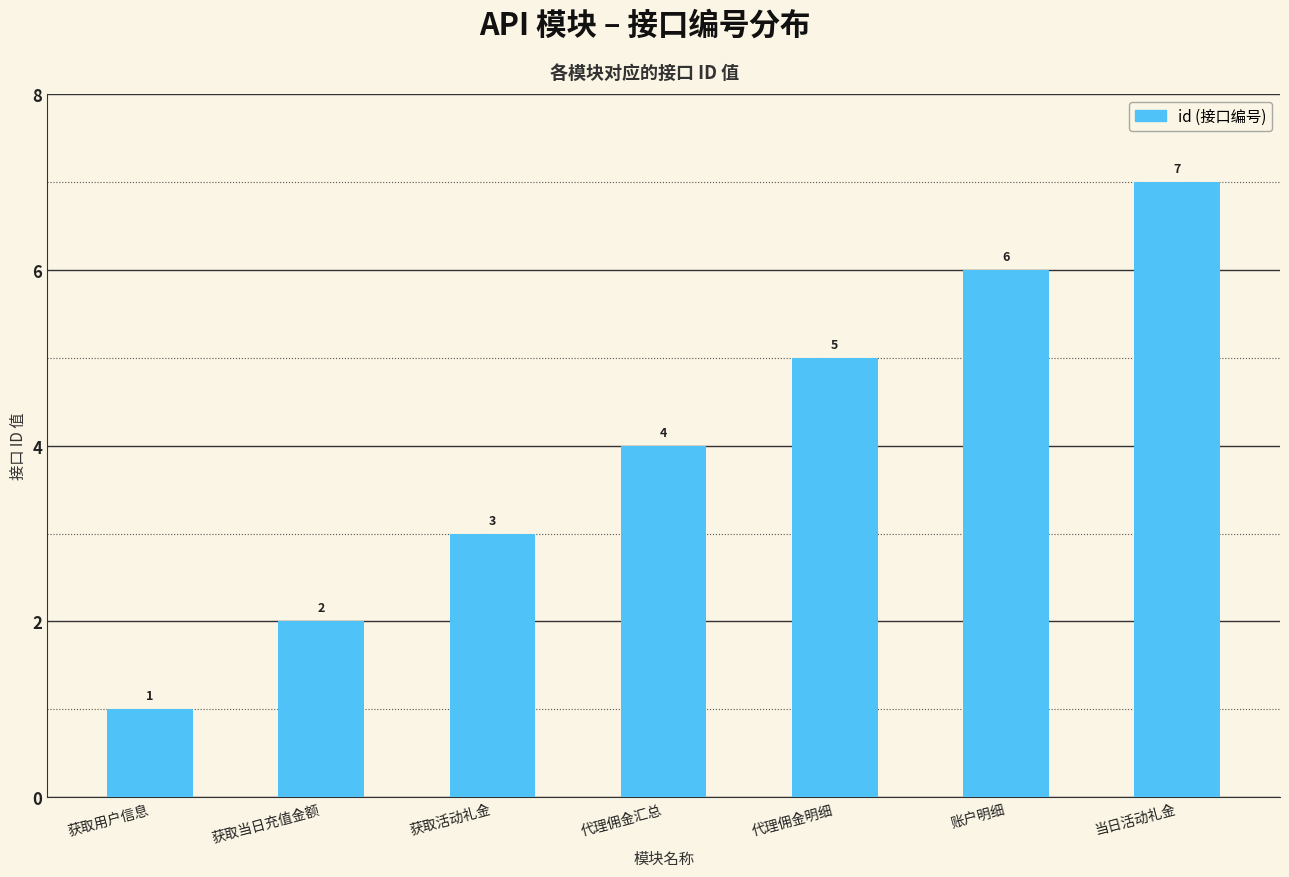

Between 代理佣金明细 and 获取活动礼金, which is larger?

代理佣金明细